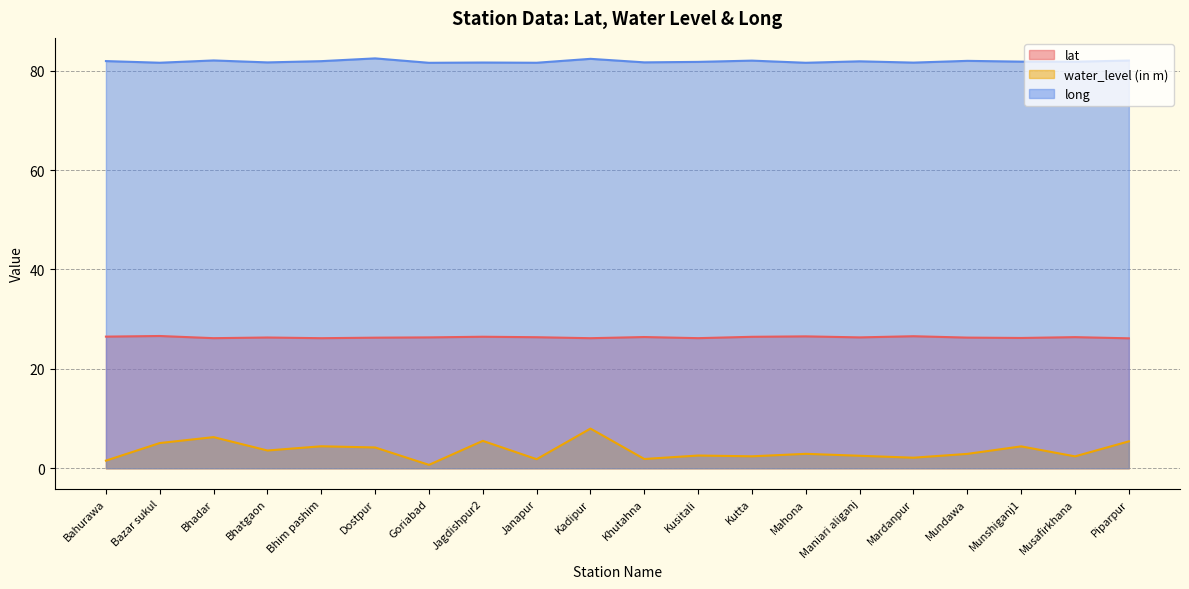

Read the lat value at Bazar sukul.

26.6